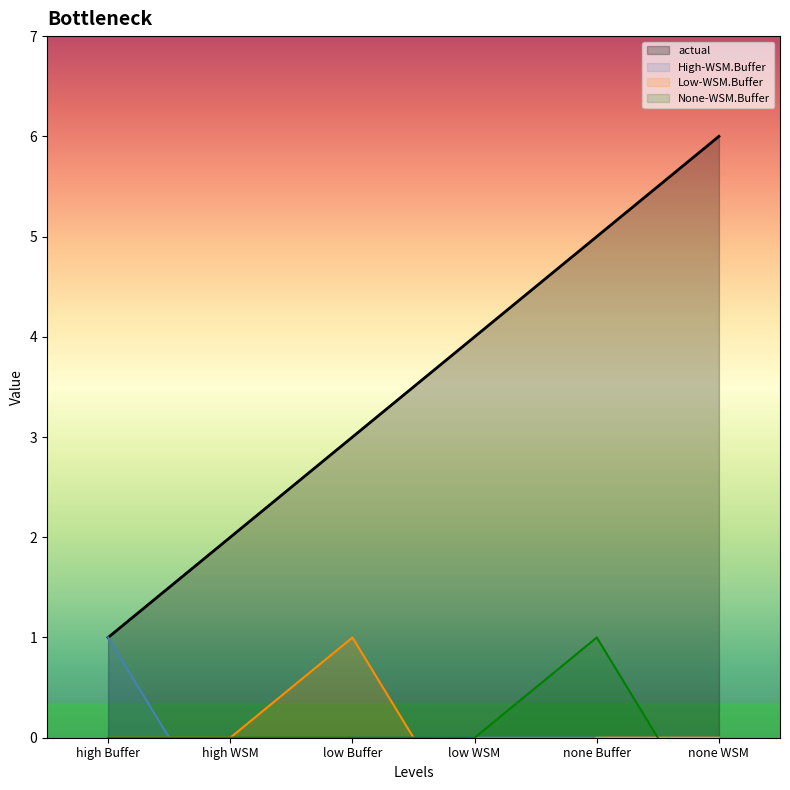

At which label is High-WSM.Buffer closest to 0?

low Buffer